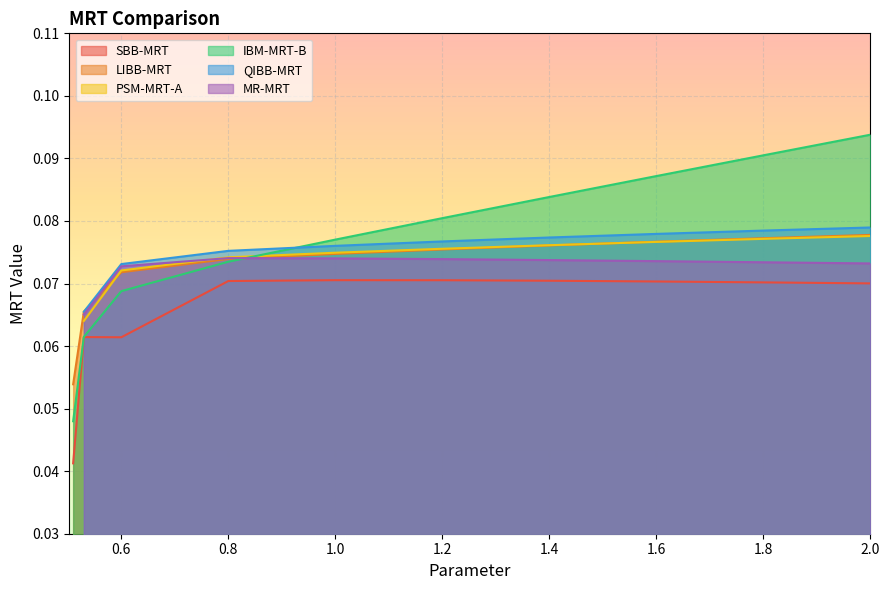

Where is the data nearest to the value 1?

5